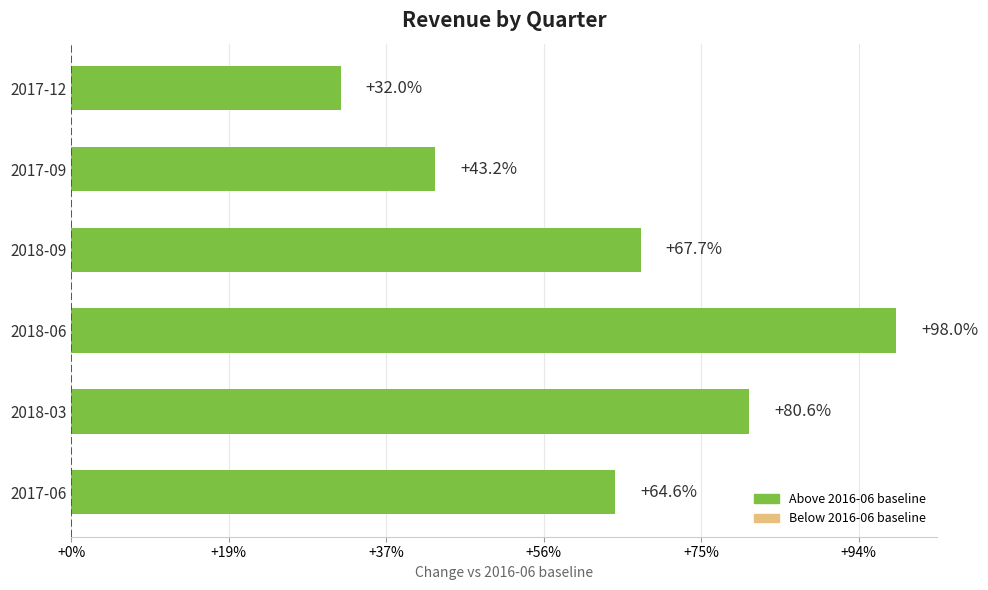

Does the chart contain any negative values?

No